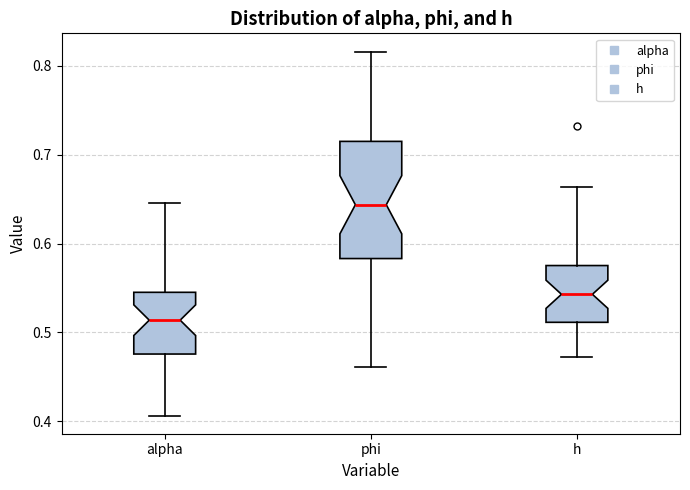

Where does the upper whisker of the box for alpha end on the y-axis? The values are not printed on the chart, so give them approximately, as read against the axis.

0.65